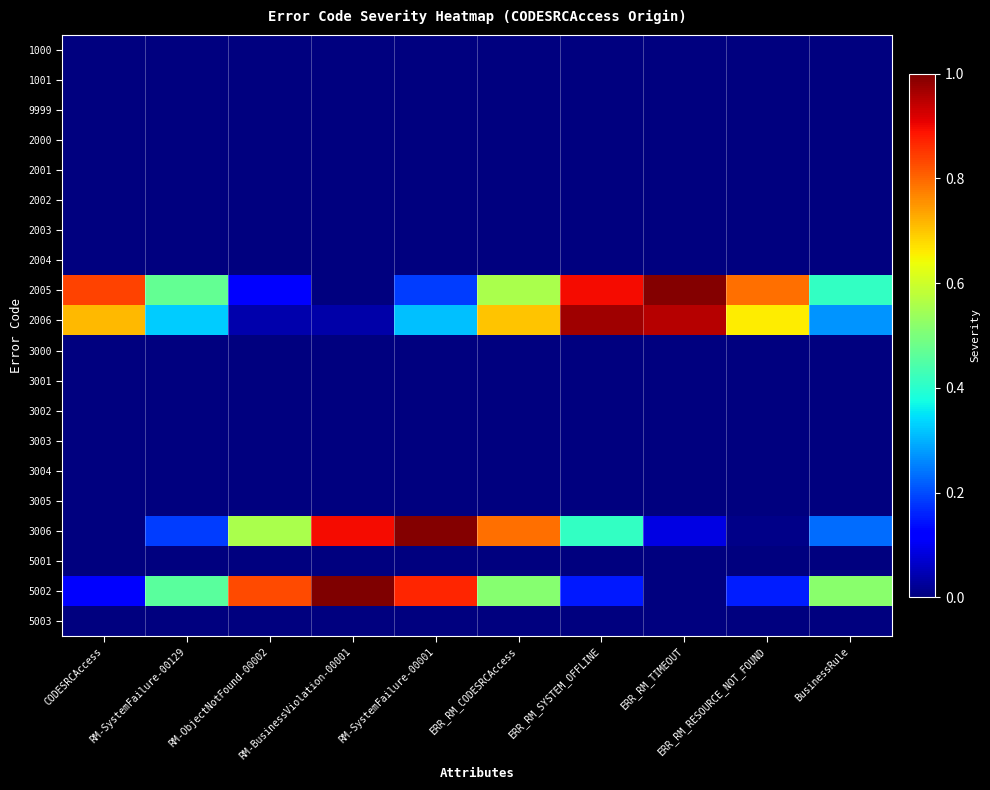

What is the spread (max minus min) of values at RM-SystemFailure-00001?

1.0